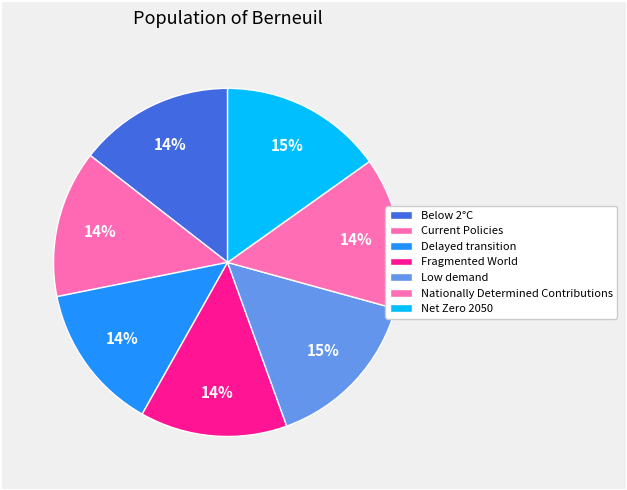

What is the total percentage of Nationally Determined Contributions and Net Zero 2050?

29.3%